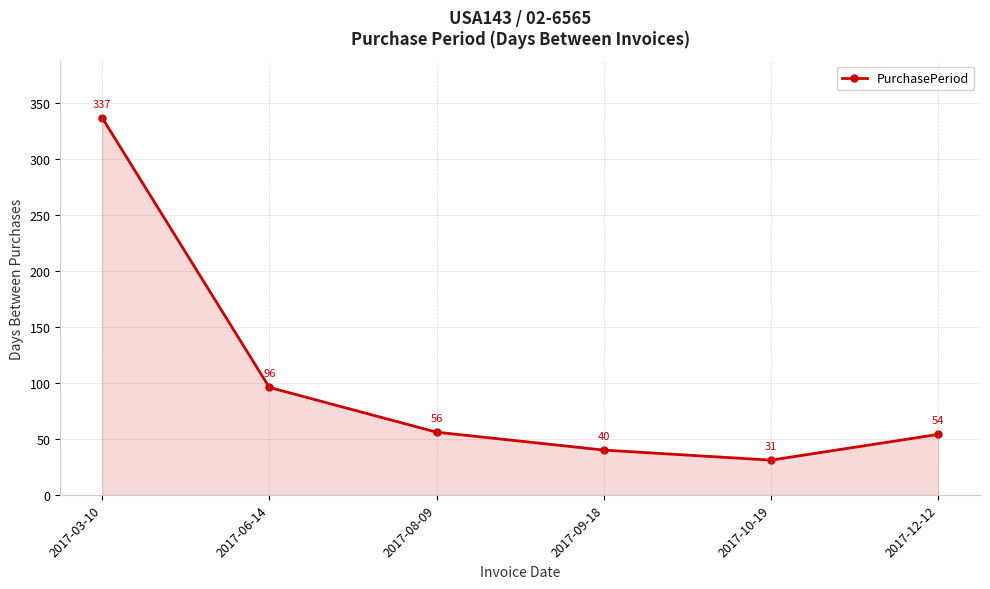

Reading right to left, extract all data points from this chart.

54	31	40	56	96	337